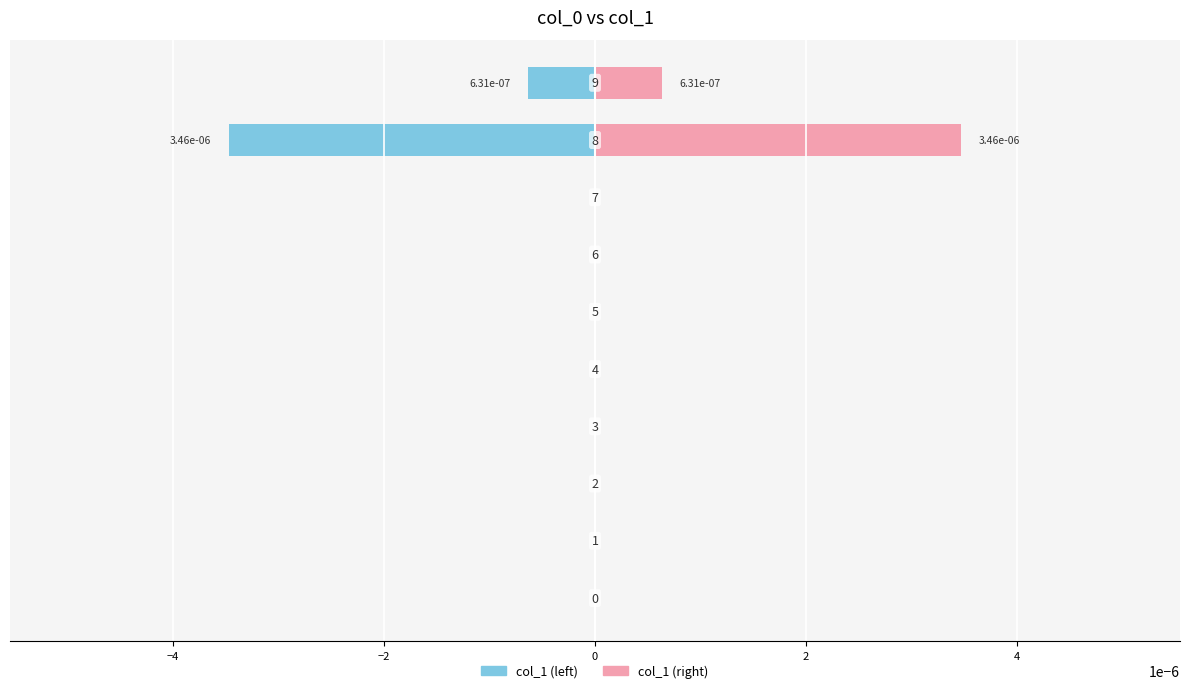

List the series in order of their peak value, lowest first.

col_1 (left), col_1 (right)